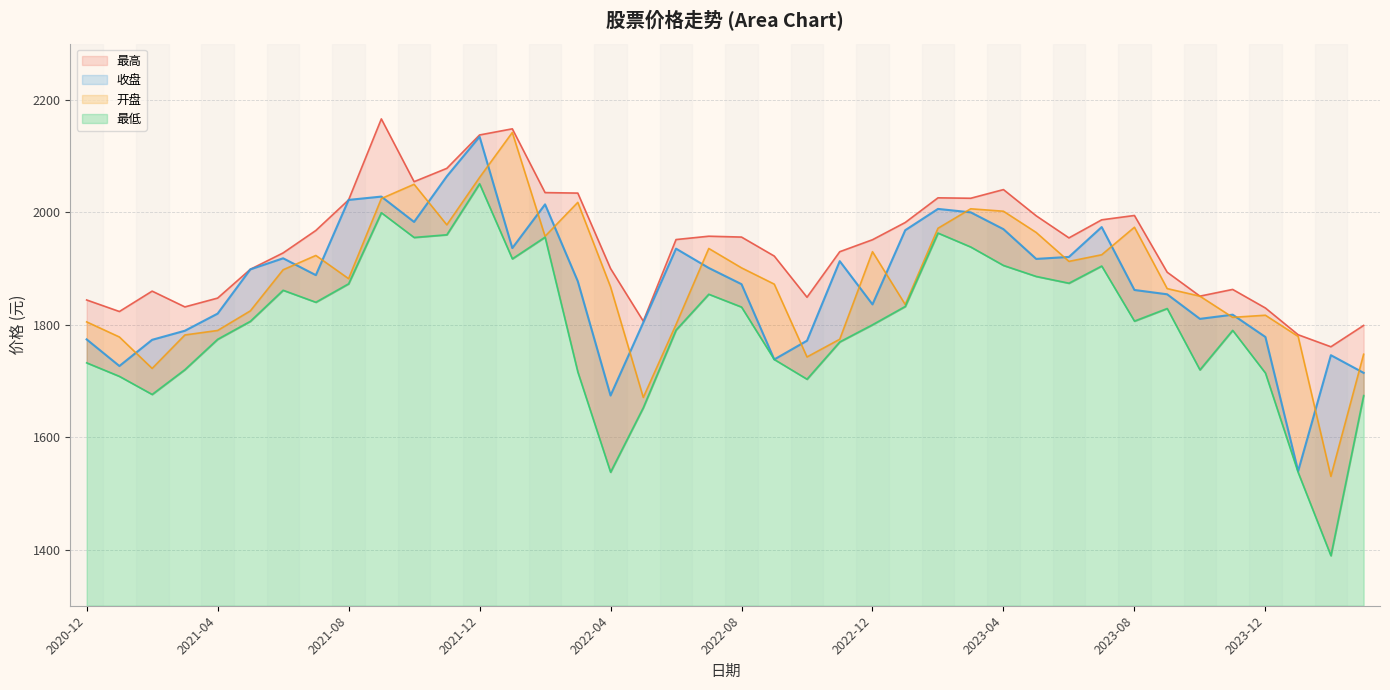

What is the difference between the 收盘 values at 2021-10 and 2021-08?

39.2